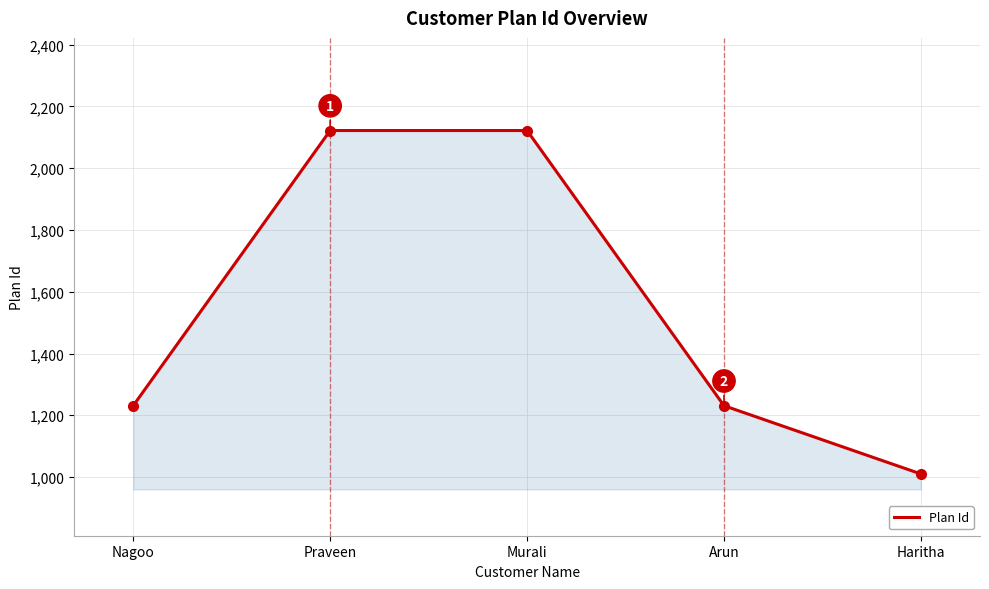

Does the chart display data point markers on the line(s)?

No